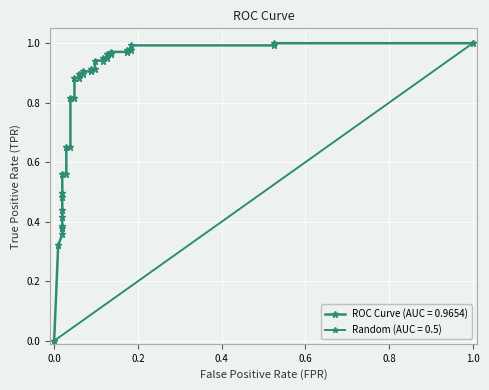

The value at 0.4 is 0.6. True or false?

False